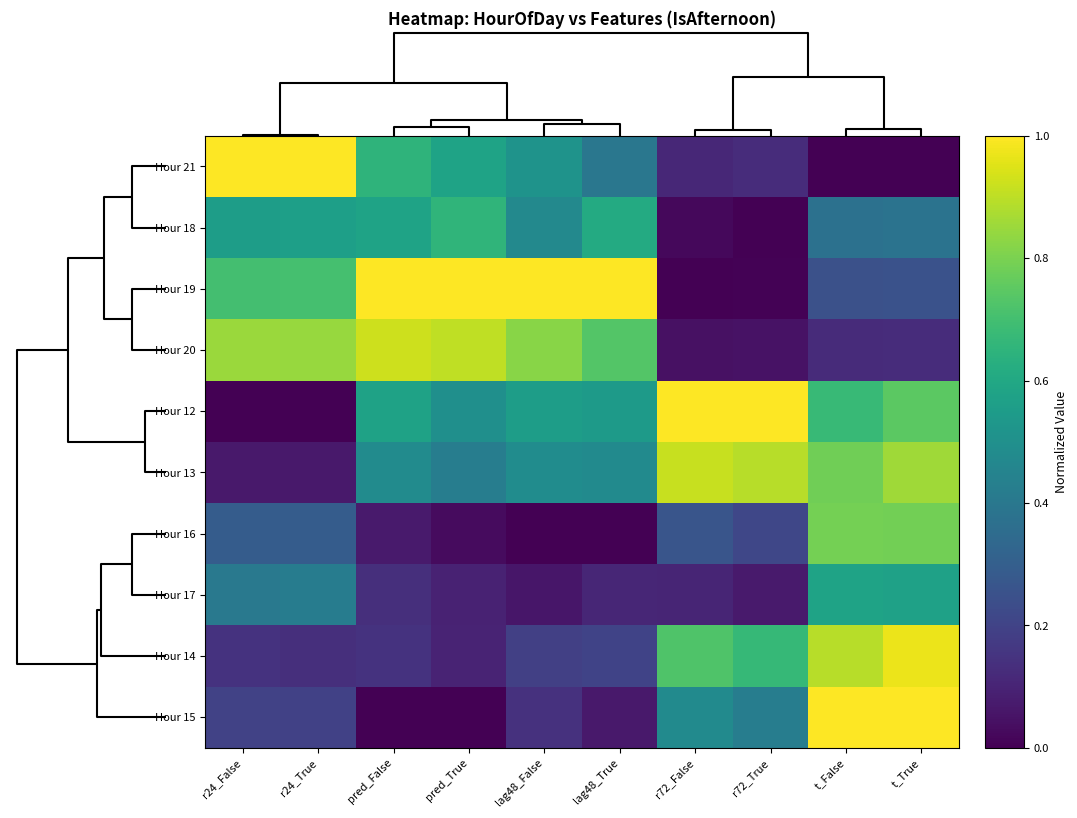

How many distinct data groups are displayed?

10